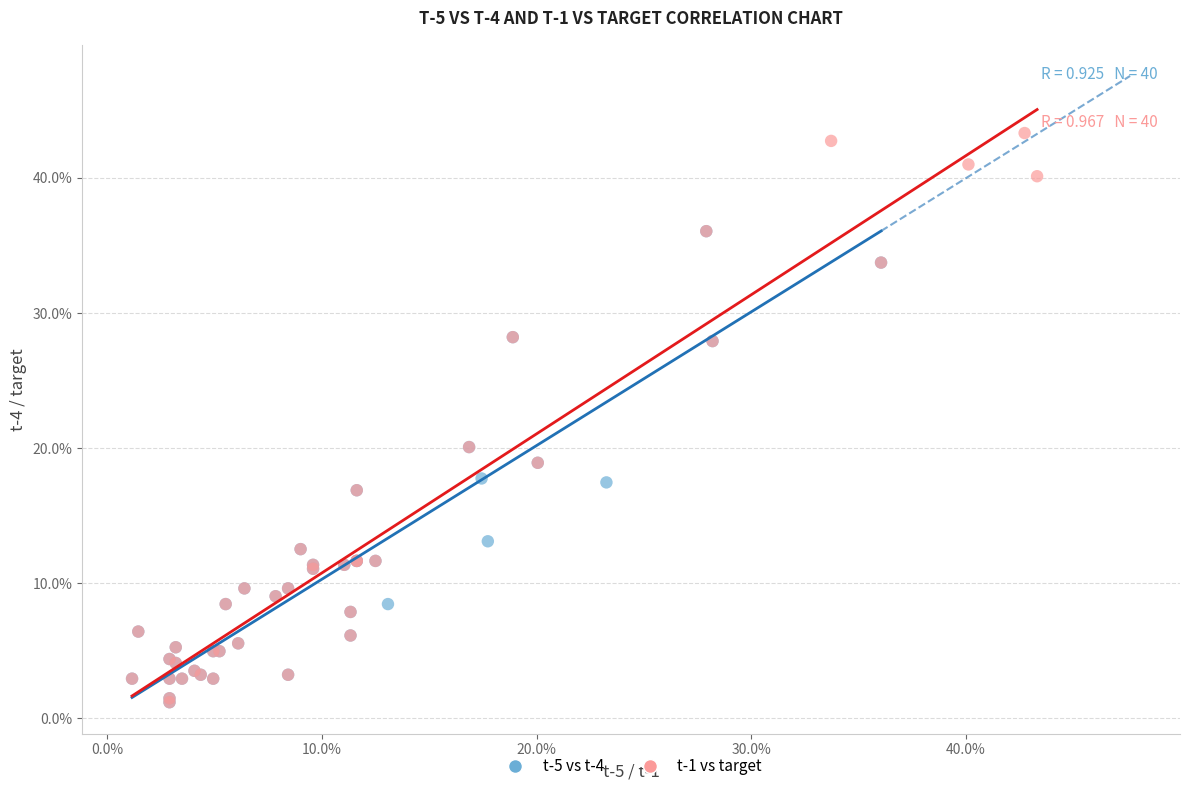

Which series reaches the maximum Y coordinate?

t-1 vs target